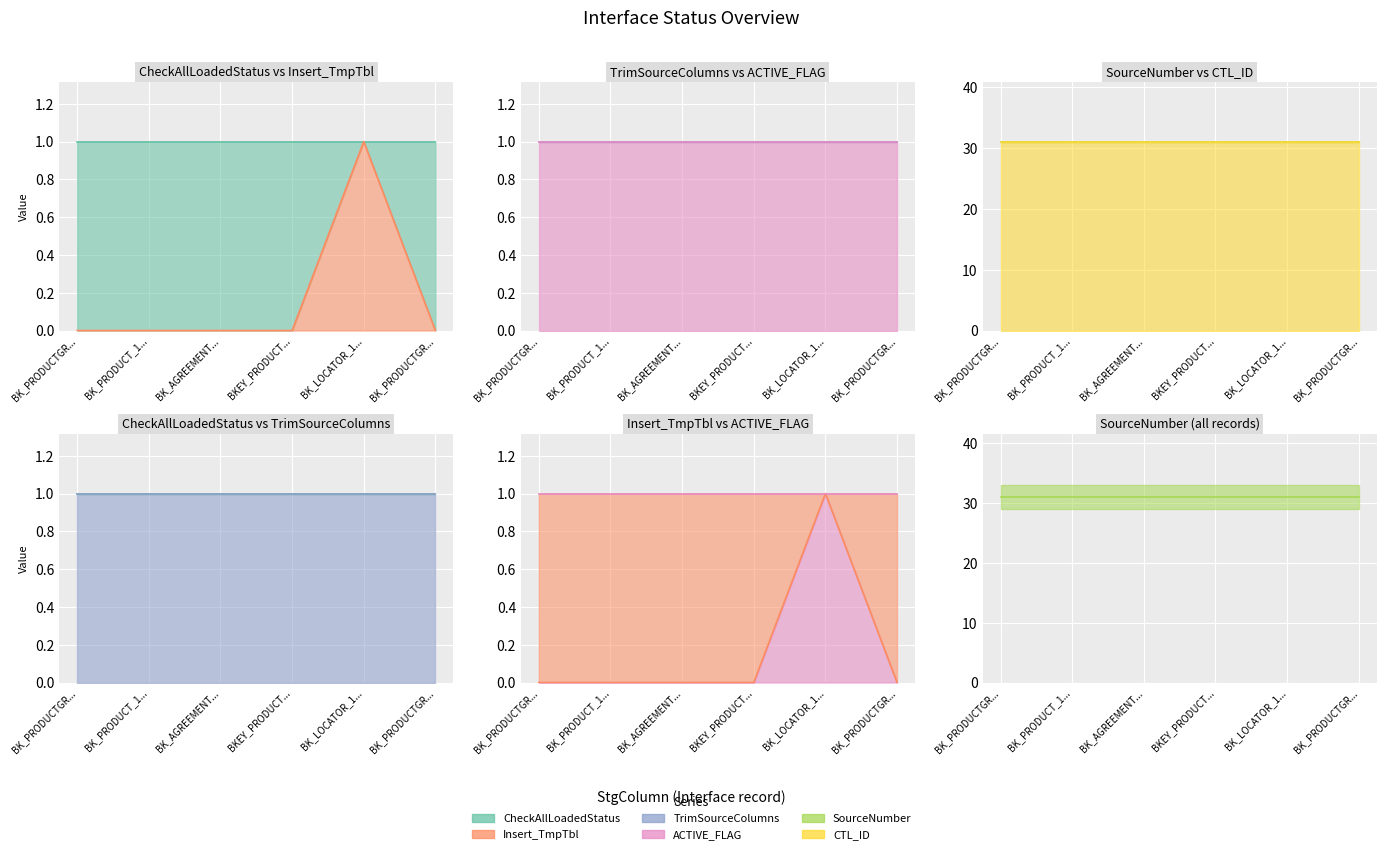

Between BK_AGREEMENT_115_001 and BK_PRODUCTGROUP_118_001, which is larger?

BK_AGREEMENT_115_001